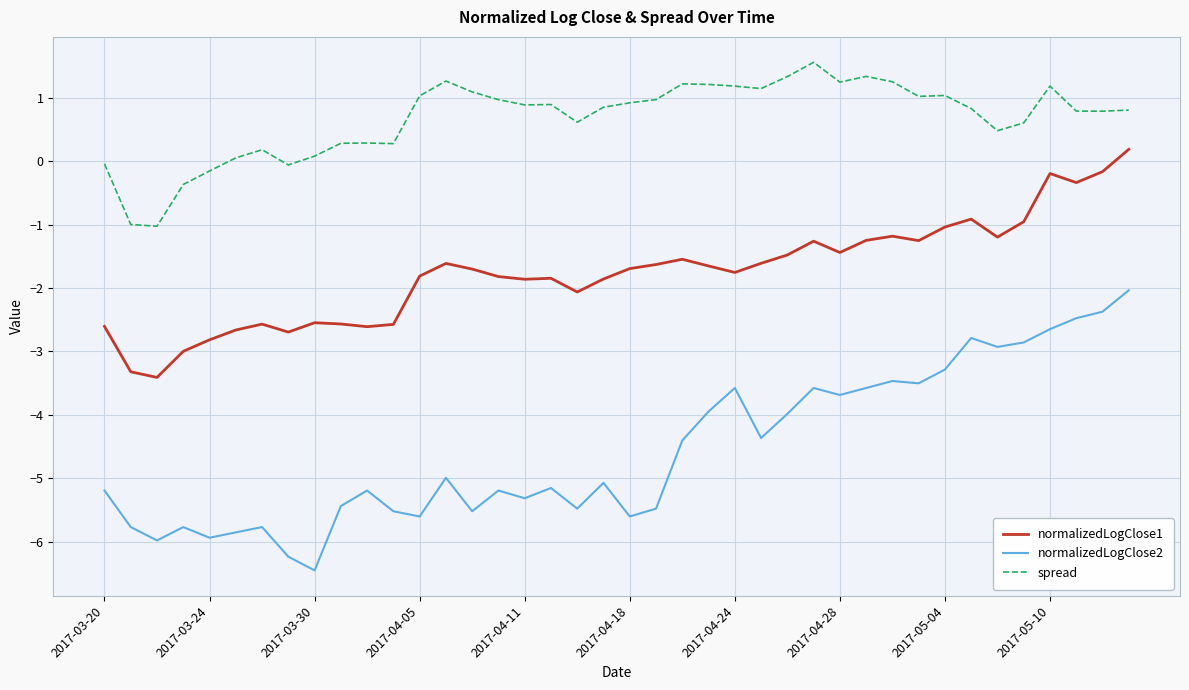

What is the average value of the spread series?

0.7